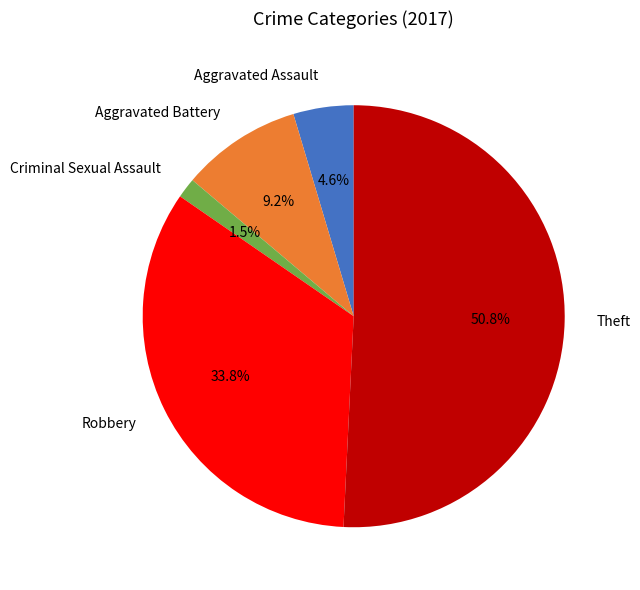

Which slice is the largest?

Theft